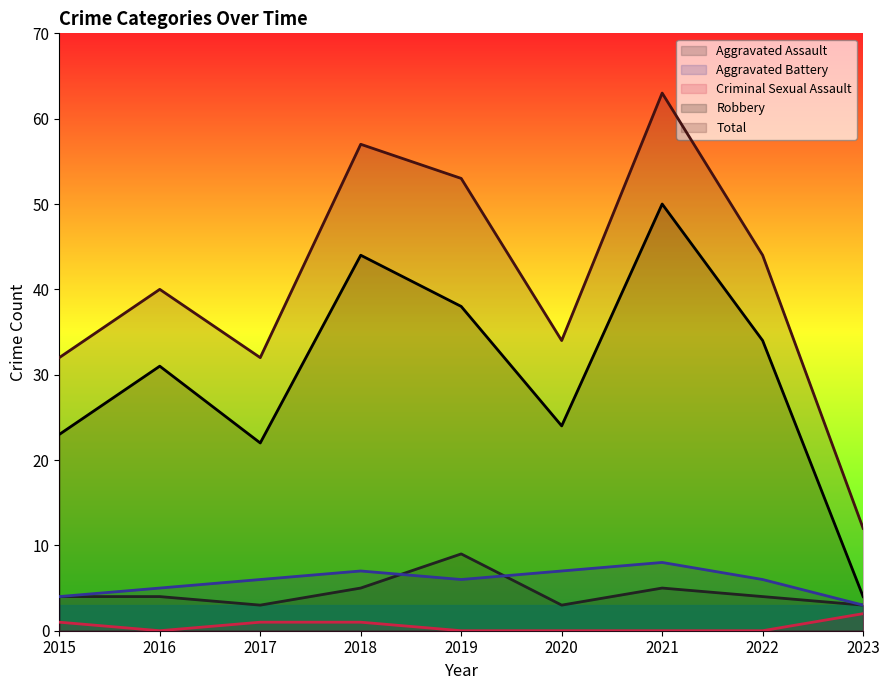

True or false: Criminal Sexual Assault and Aggravated Assault intersect in this chart.

False